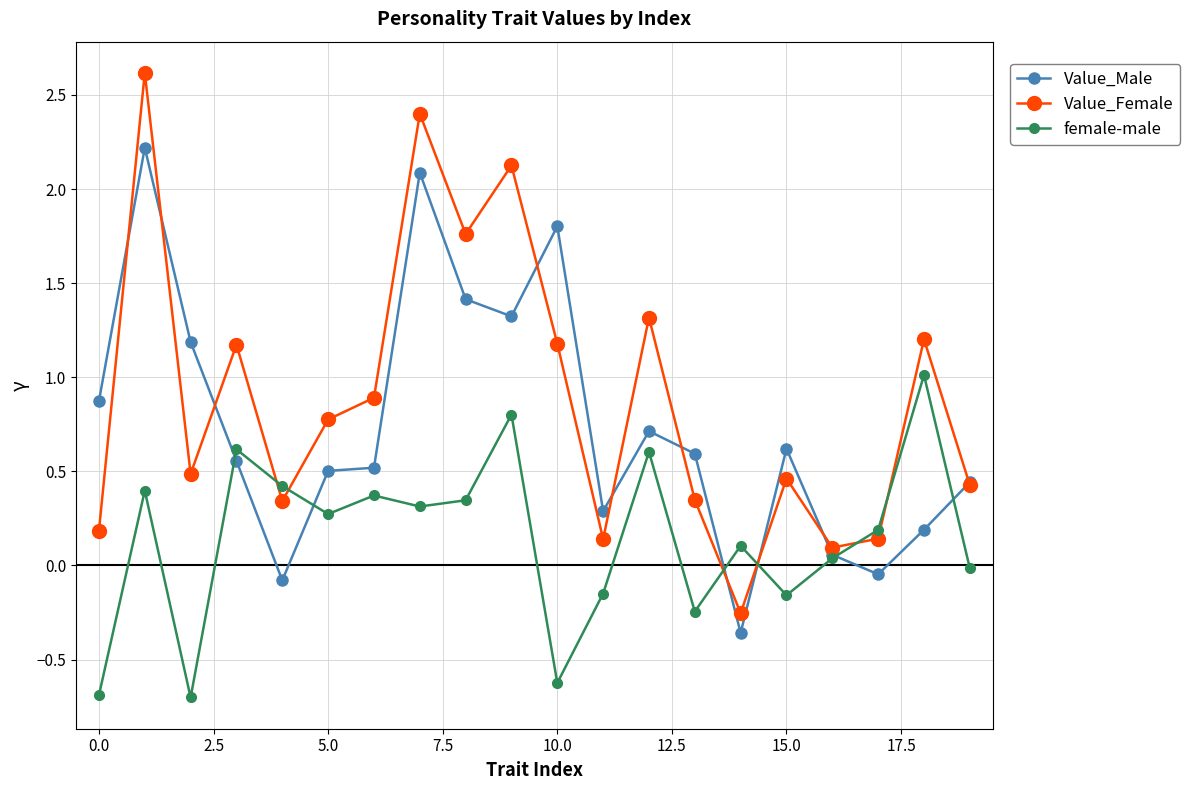

How many lines are shown in the chart?

3